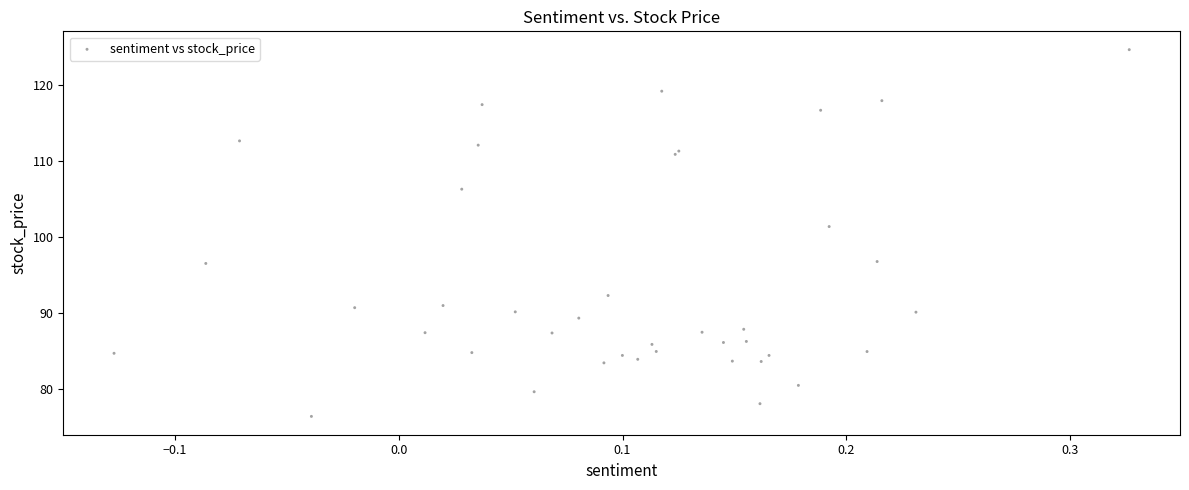

What Y value in the scatter plot is closest to 100?

101.3